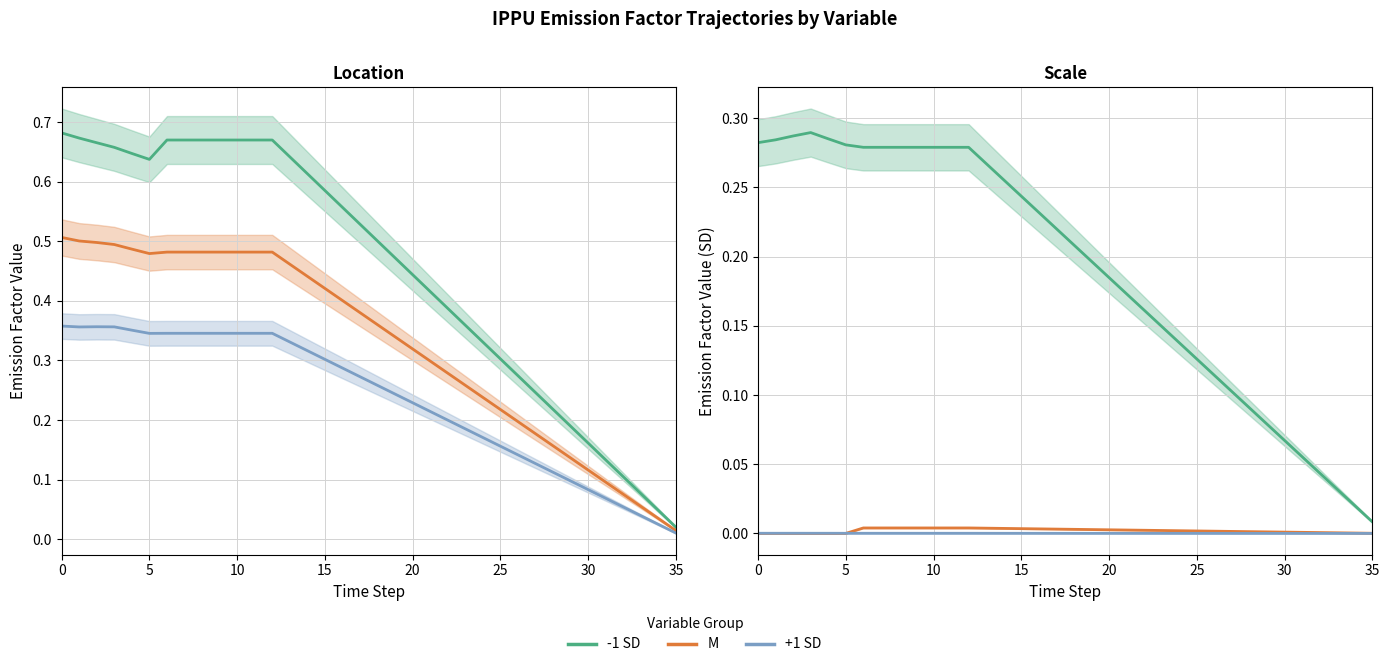

Which series has the widest spread of values?

-1 SD (chf2cf3)